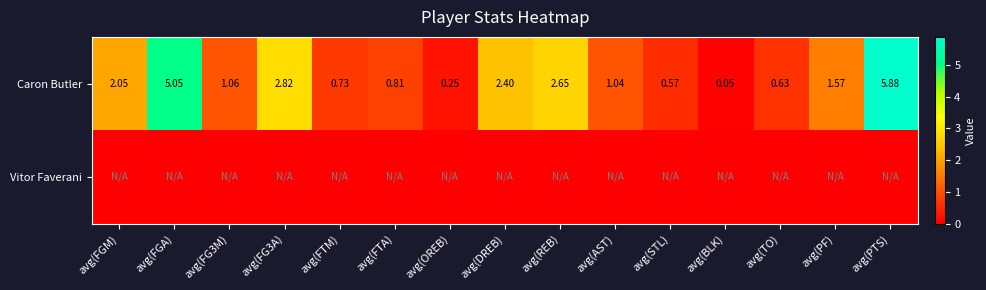

Which category has the lowest value in the Caron Butler series?

avg(BLK)